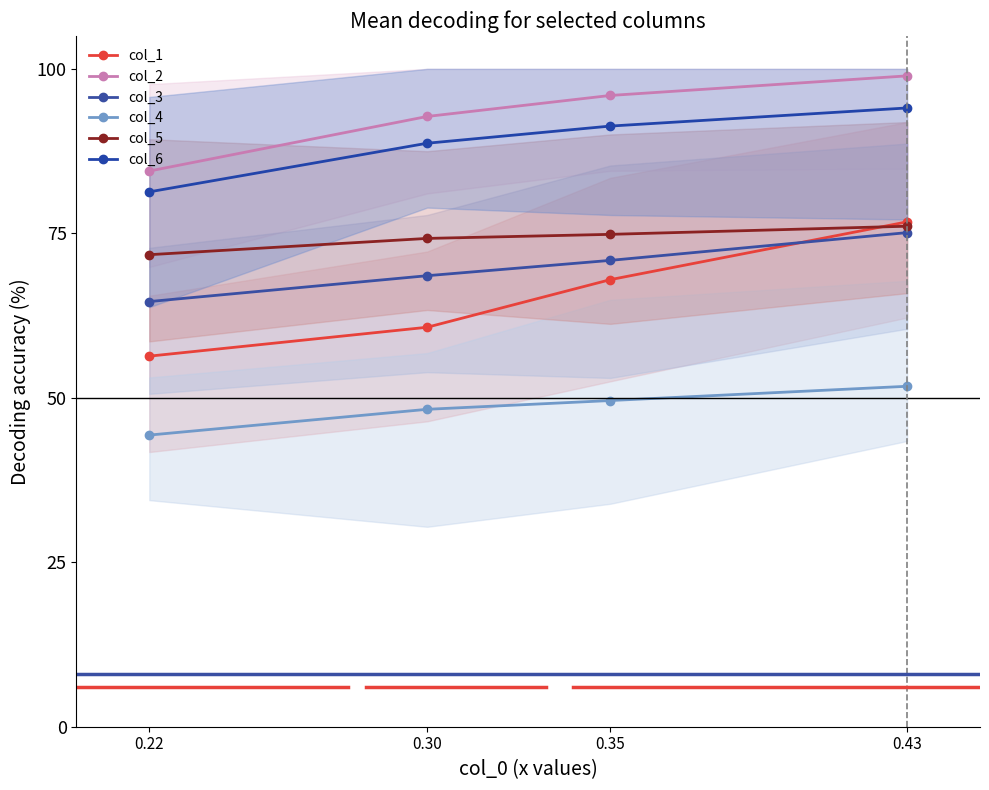

Between 0.22 and 0.30, which series saw the biggest shift?

col_2